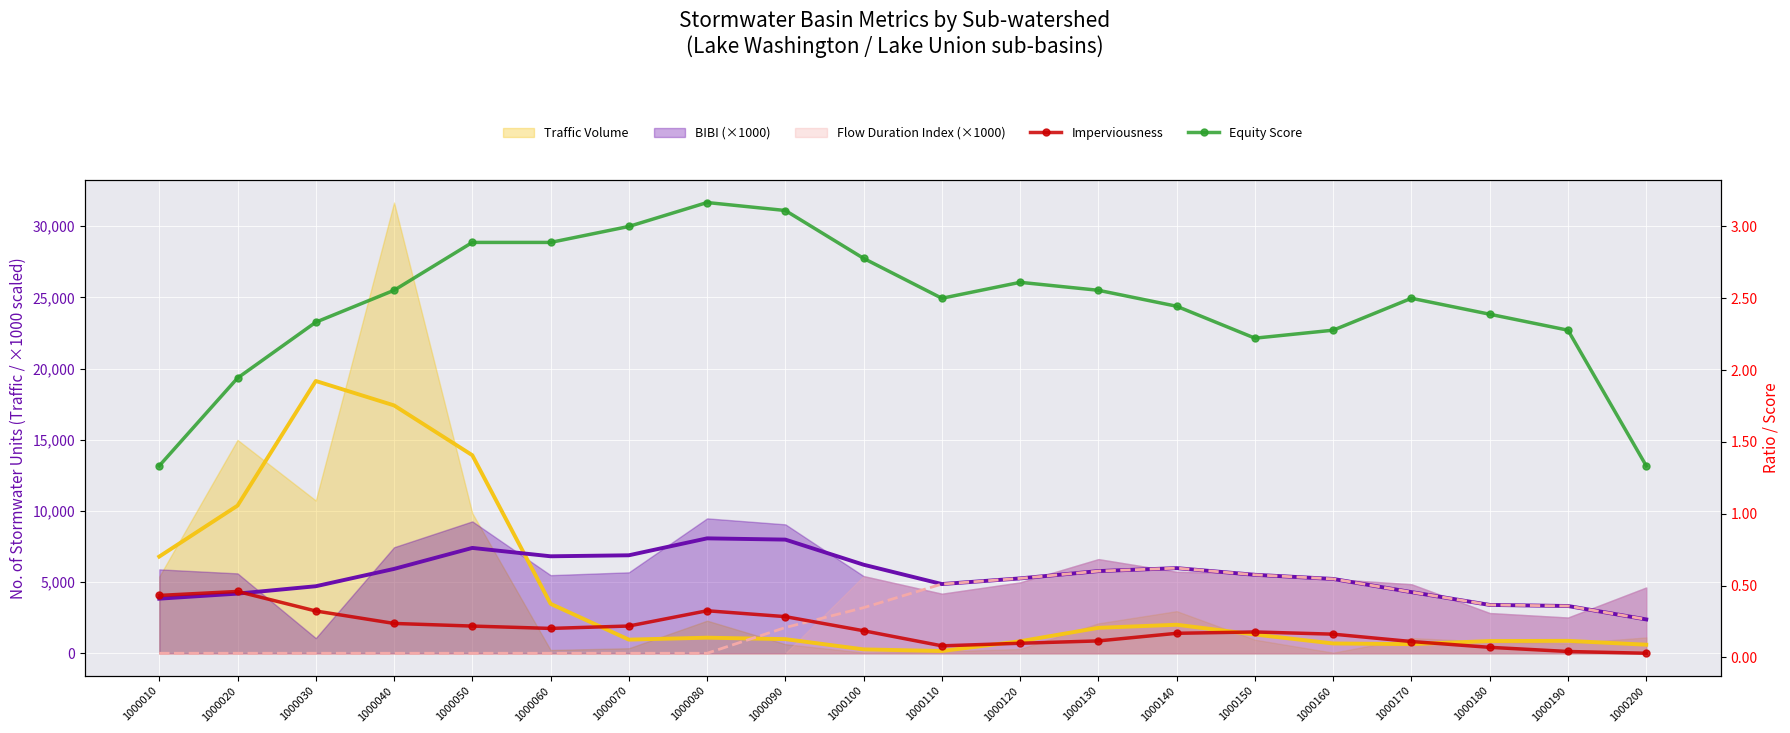

How many values in the Equity Score series exceed 2?

17